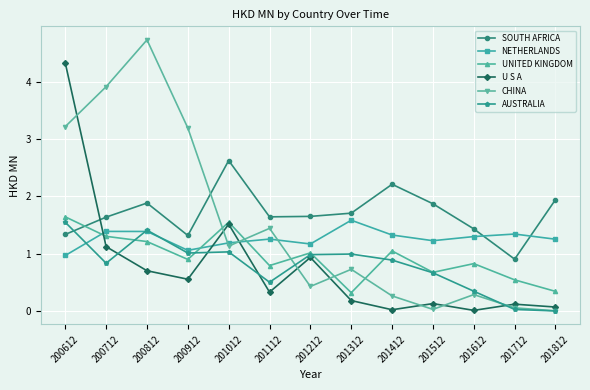

Where do AUSTRALIA and U S A first cross each other?

200712 and 200812